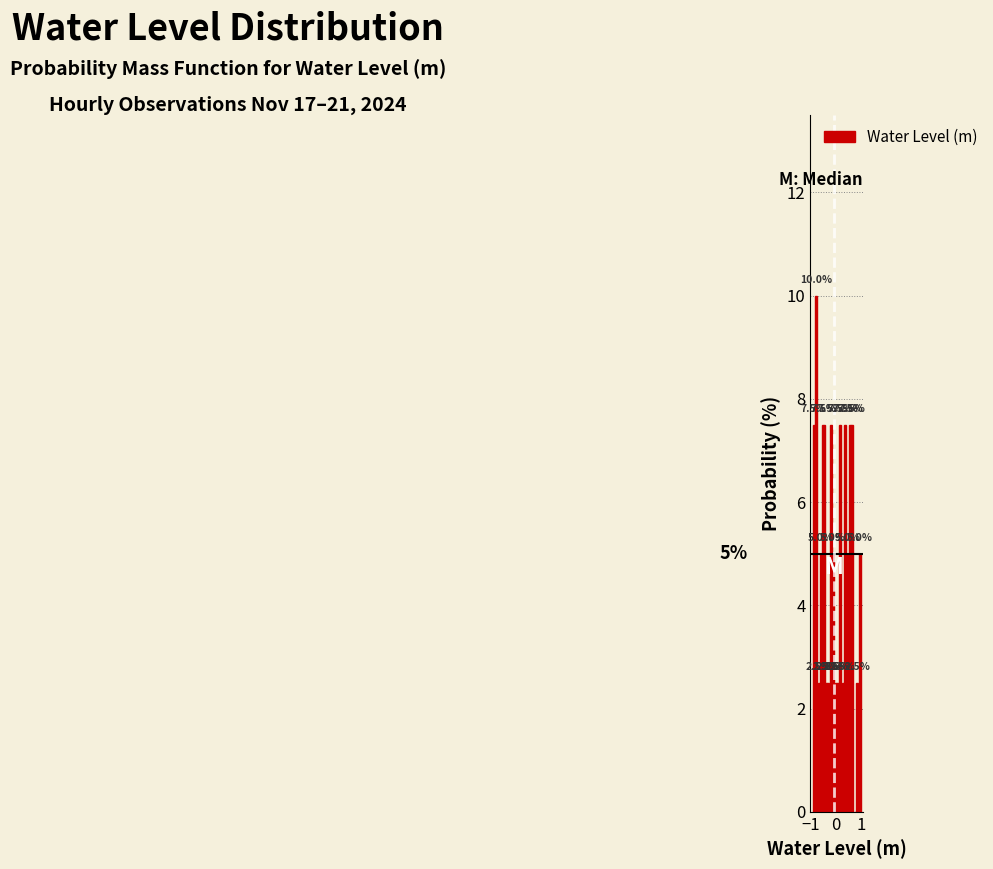

Read against the x-axis, roughly where is the centre of the tallest bar?

-0.8